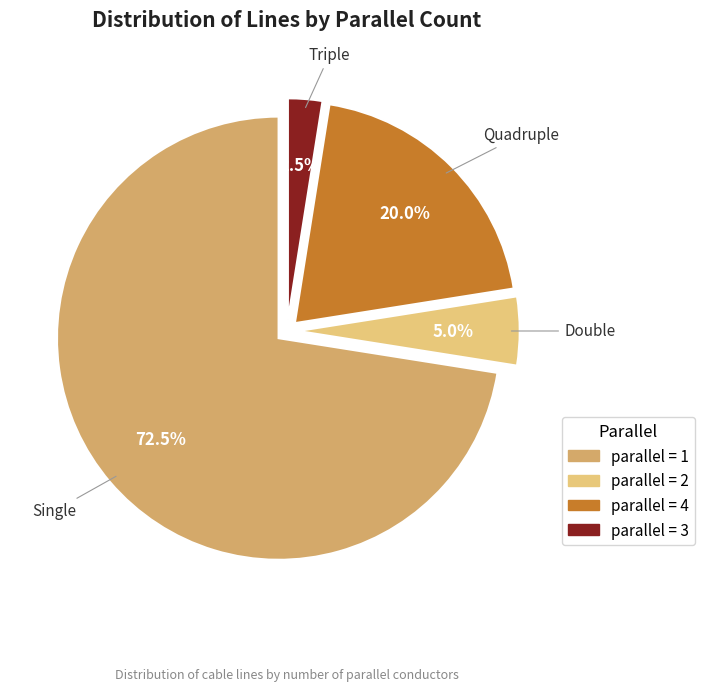

Is there any slice that represents more than half of the pie?

Yes